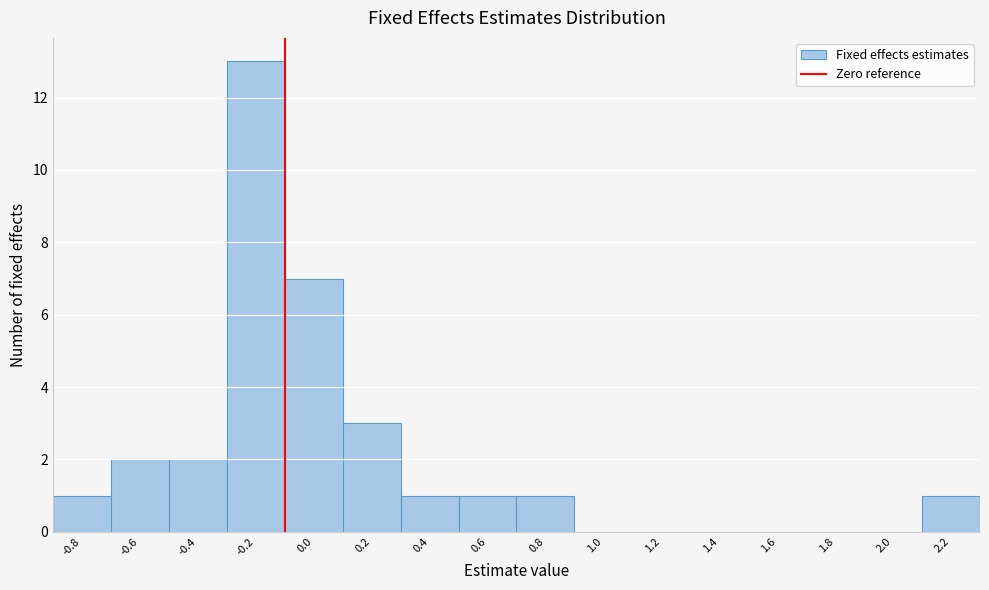

Reading right to left, transcribe all the data shown in this chart.

2.2=1	2.0=0	1.8=0	1.6=0	1.4=0	1.2=0	1.0=0	0.8=1	0.6=1	0.4=1	0.2=3	0.0=7	-0.2=13	-0.4=2	-0.6=2	-0.8=1